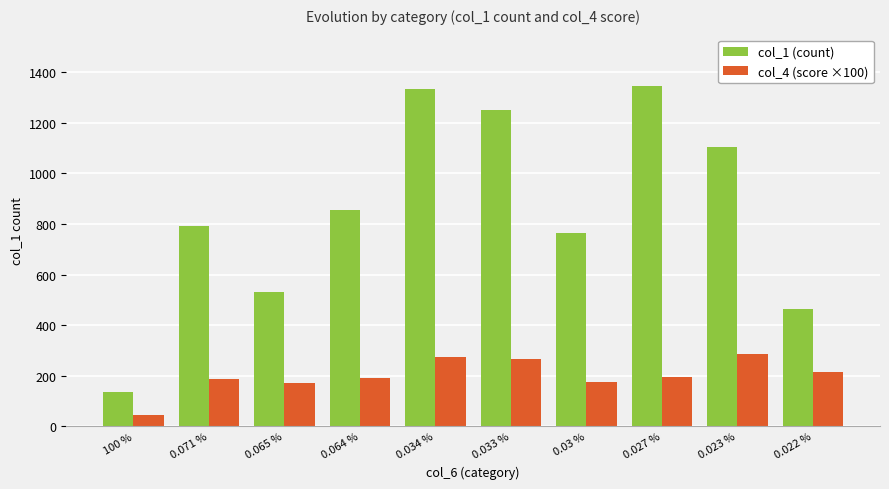

Between 0.034 % and 0.03 %, which series saw the biggest shift?

col_1 (count)